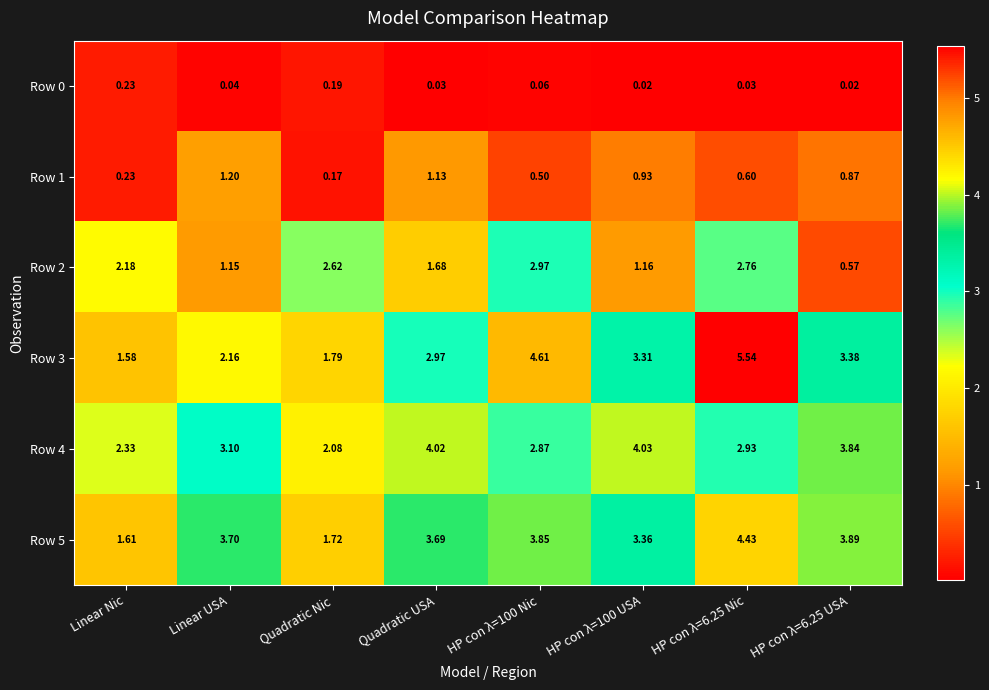

At which label does Row 5 first exceed 3?

Linear USA